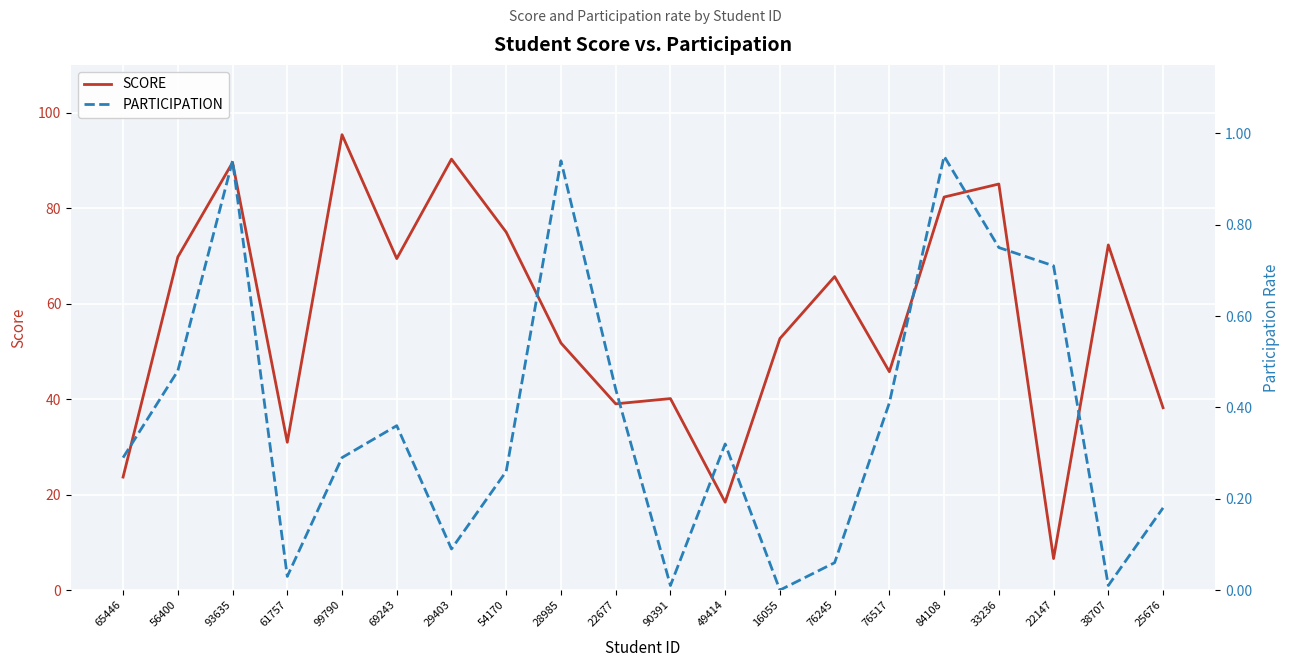

What is the label of the 12th point from the left?

49414